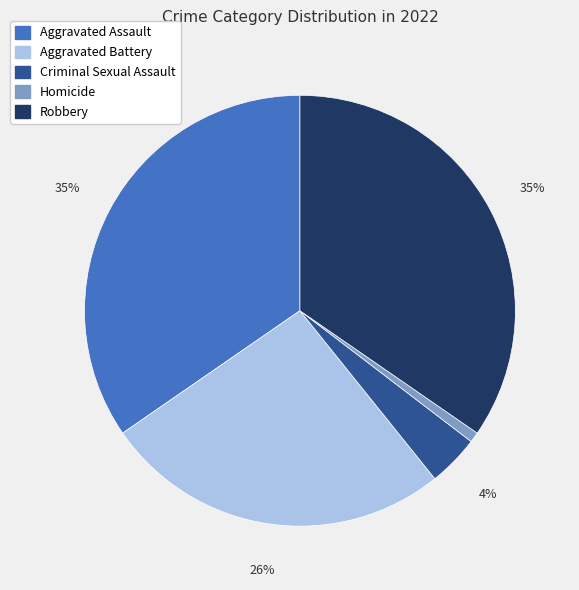

Which slice is the smallest?

Homicide